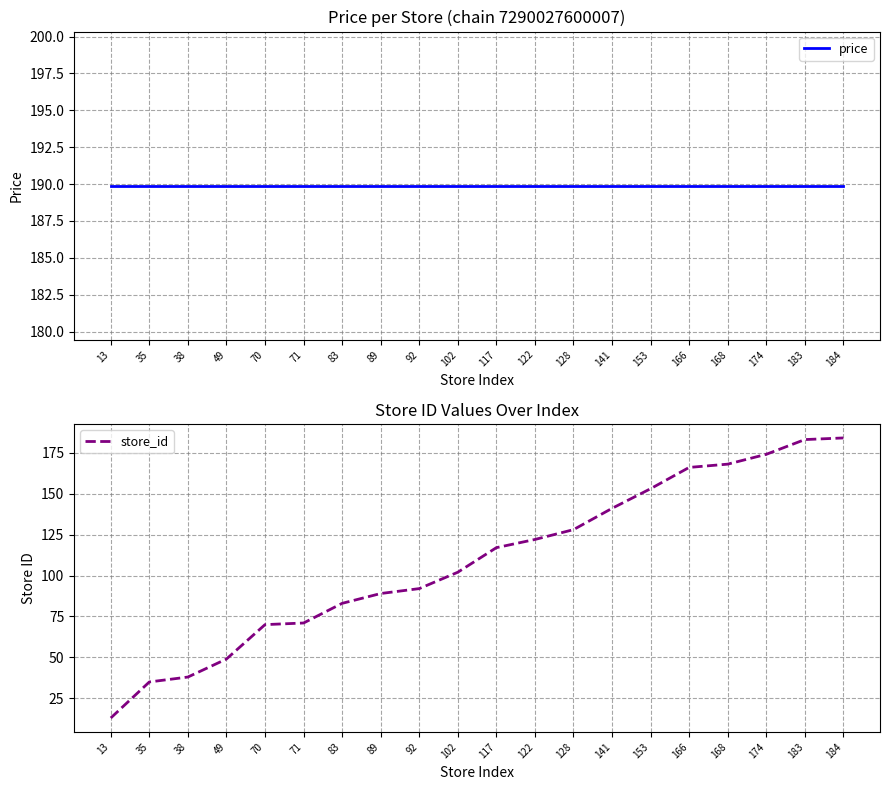

What are all the series names shown in the legend?

price, store_id